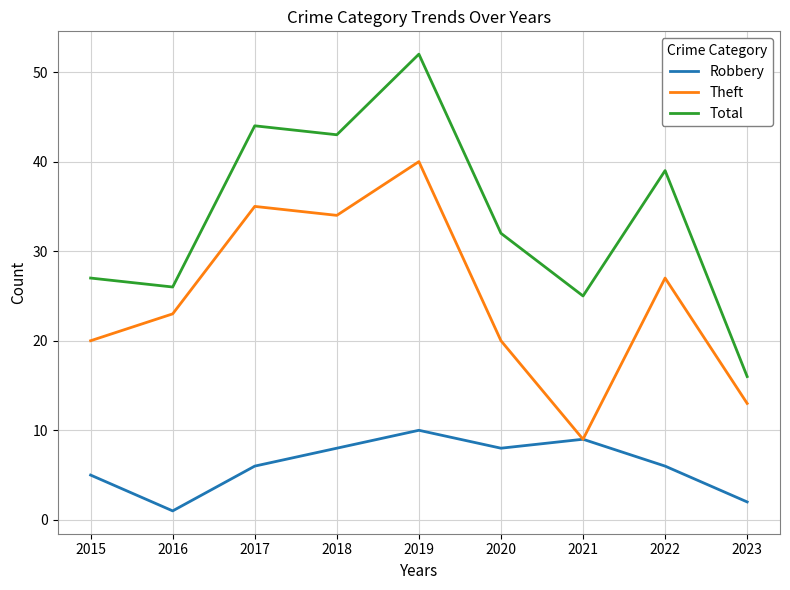

How many categories are shown in the chart?

9